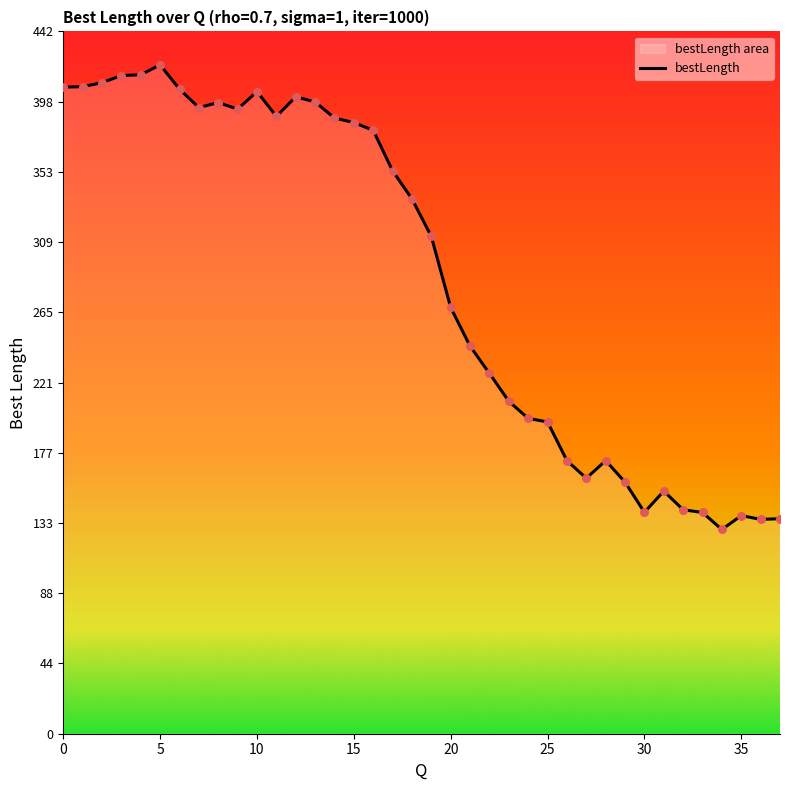

What is the change in value from 23 to 27?

-48.4